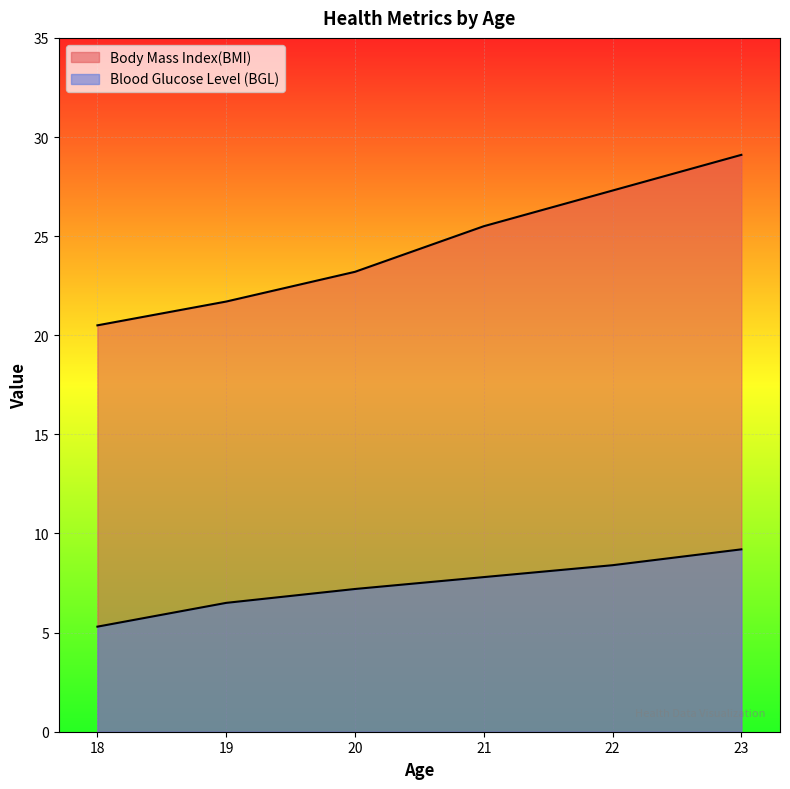

True or false: Body Mass Index(BMI) and Blood Glucose Level (BGL) intersect in this chart.

False